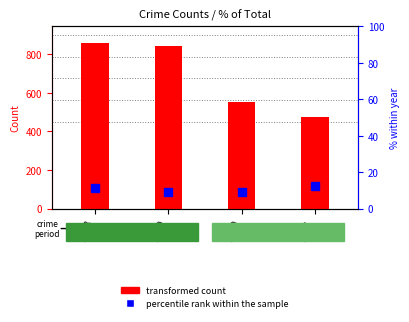

What is the change in value from 2018 to 2019?

-2.2